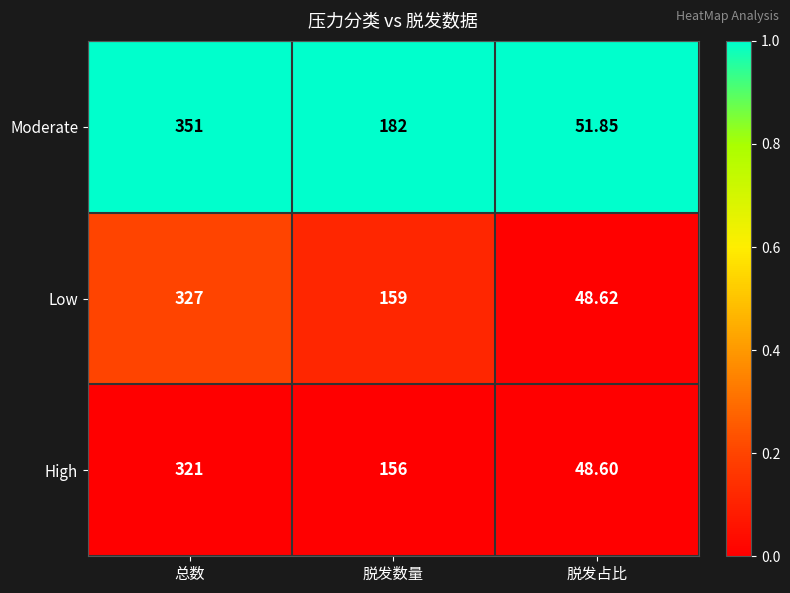

At which label does High first exceed 156?

总数